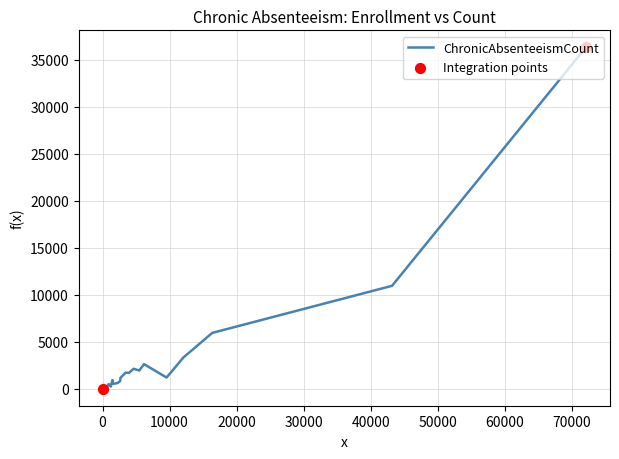

What is the difference between the maximum and minimum values?

36296